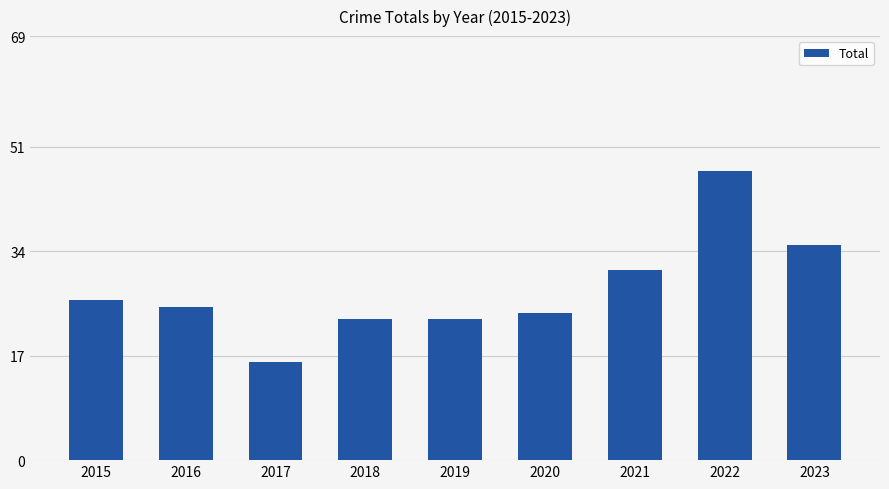

The value at 2020 is 24. True or false?

True